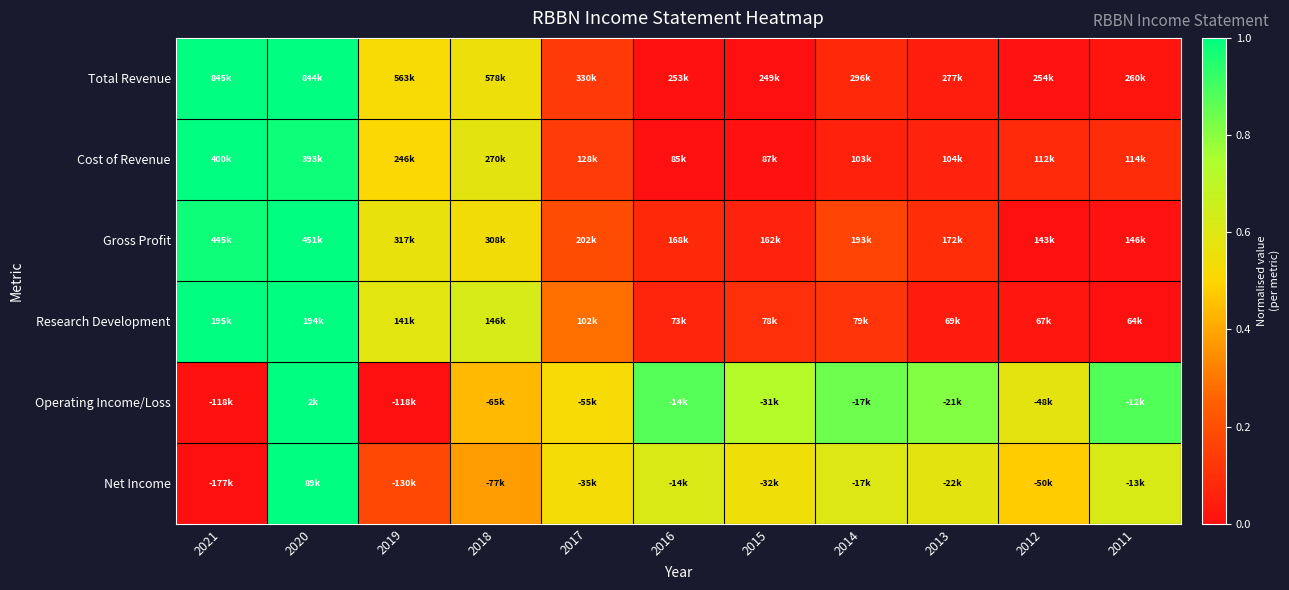

At how many categories does at least one series exceed 0?

11